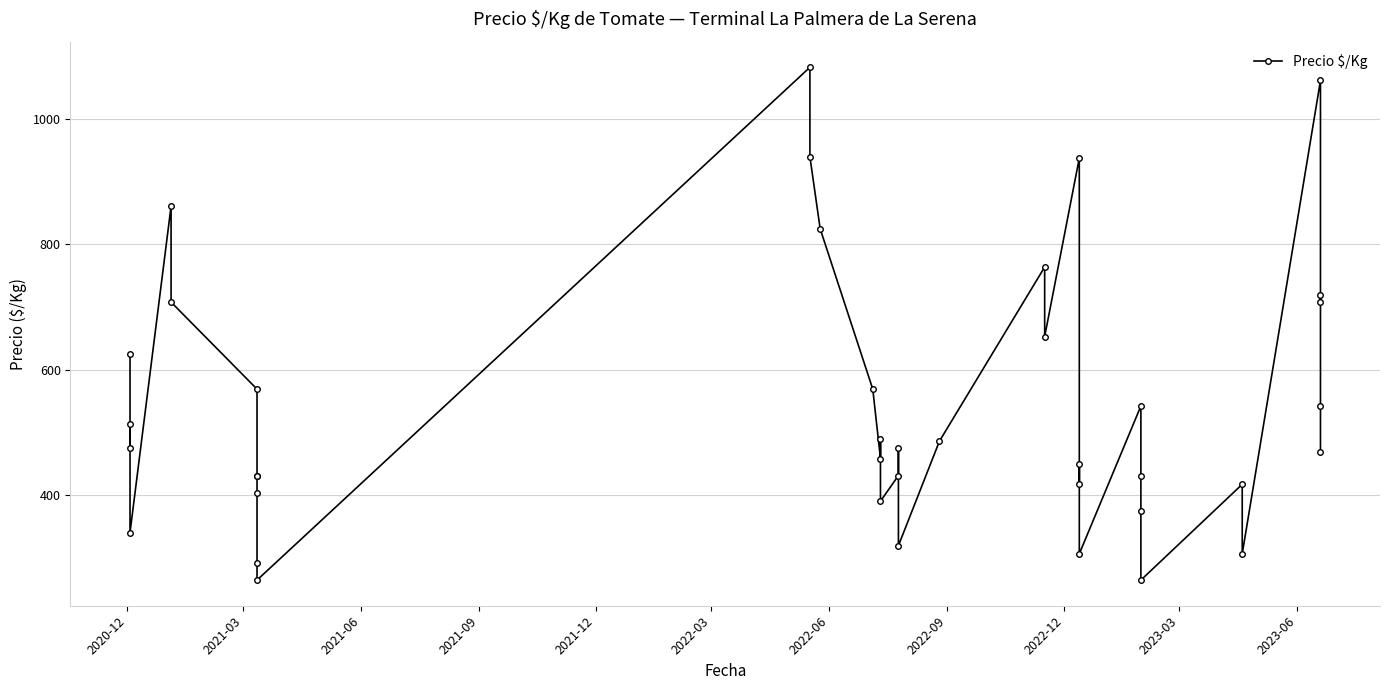

What is the average value?

544